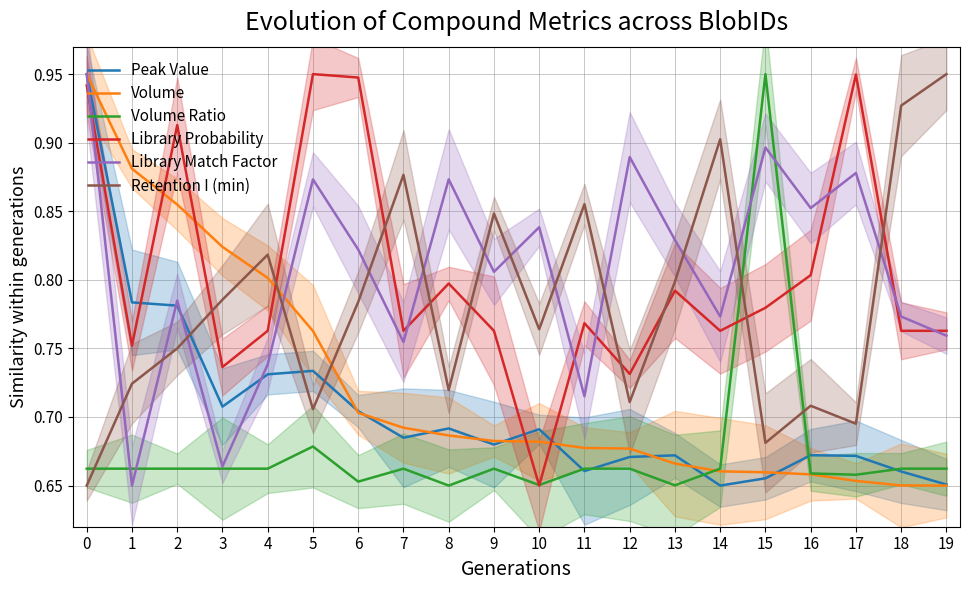

What is the difference between the maximum and second lowest values in the Library Probability series?

0.2